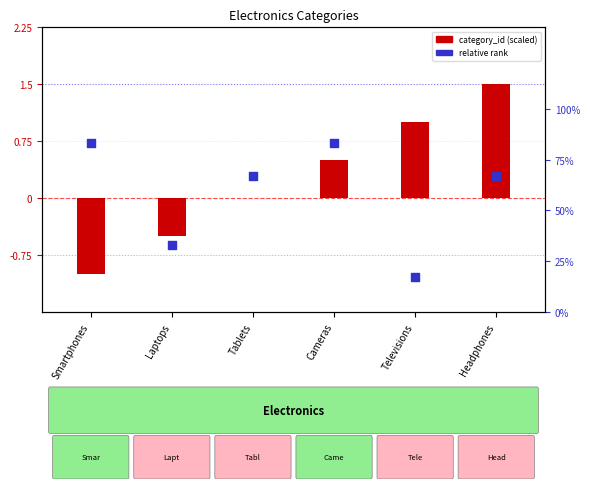

Which series has the widest spread of Y values?

category_id (scaled)